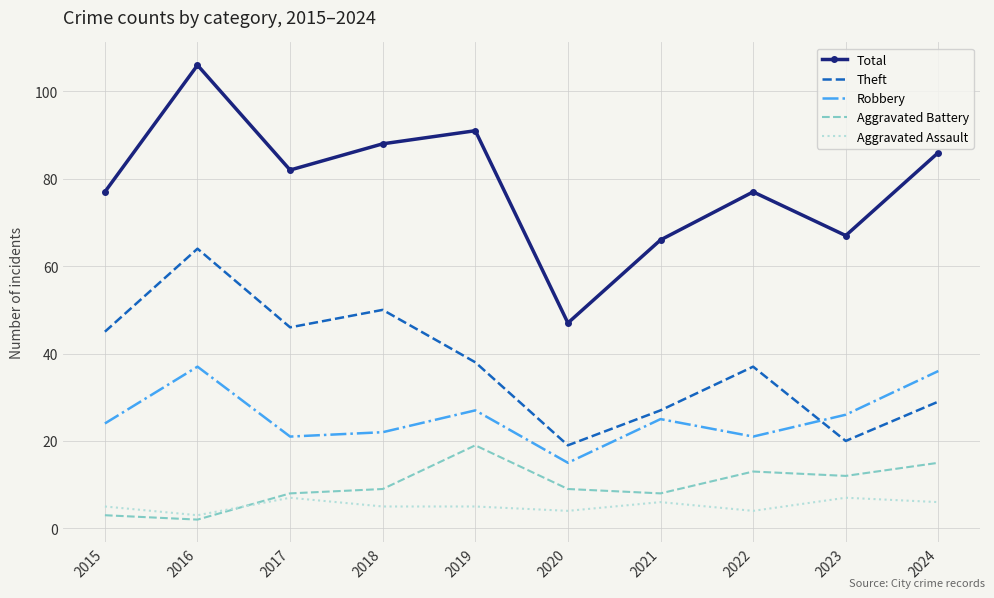

What is the difference between the highest and lowest values at 2017?

75